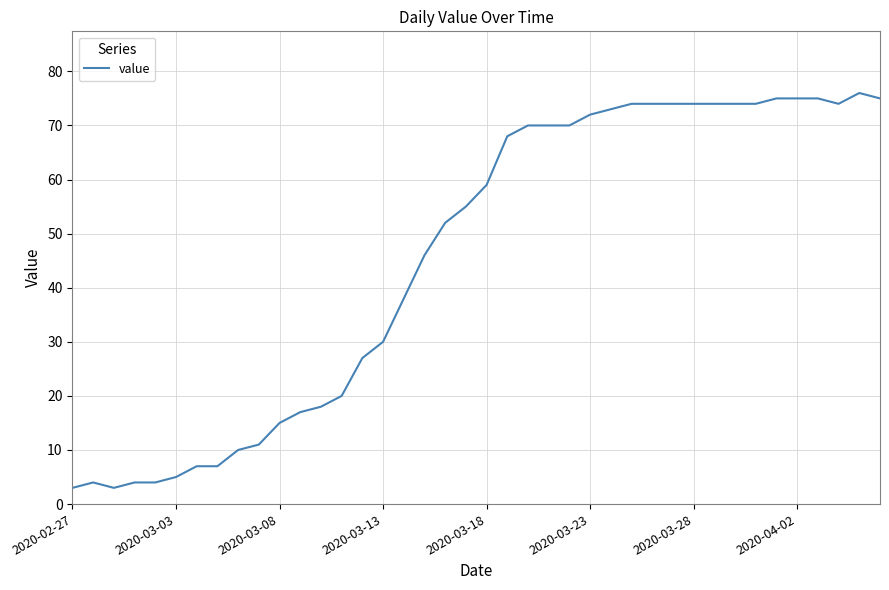

What is the minimum value shown in the chart?

3